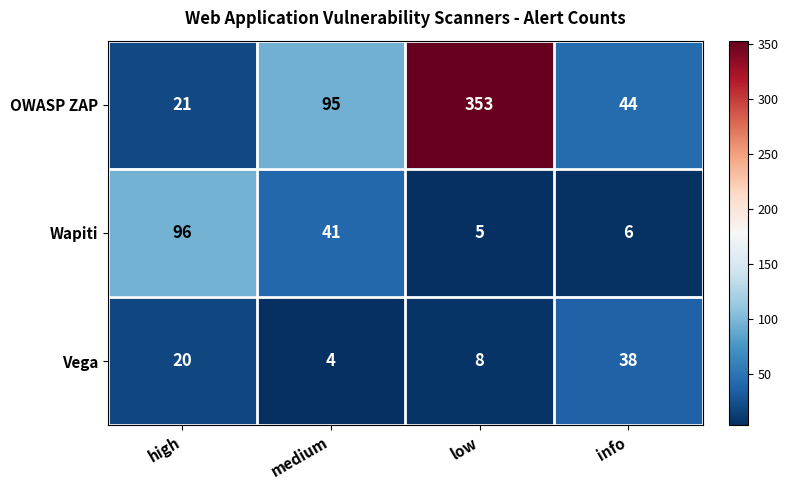

Count the Vega values in the range 8 to 38.

3